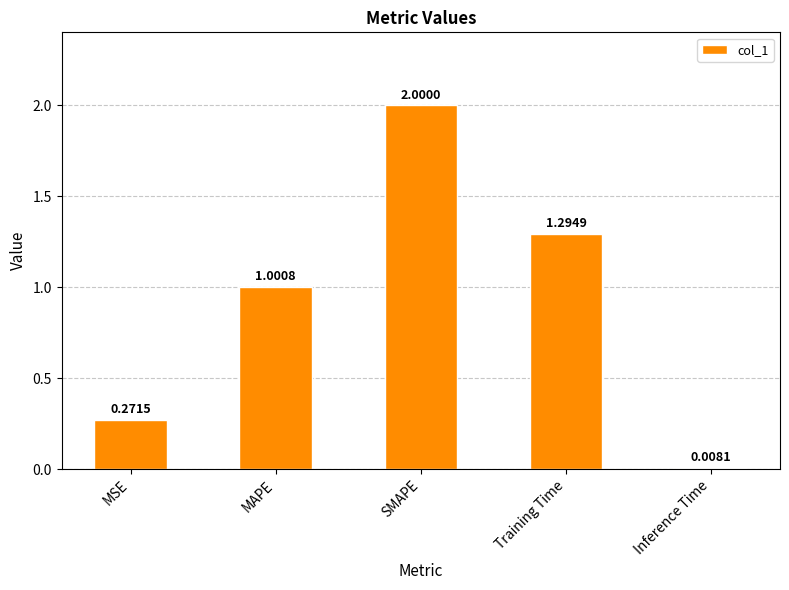

Rank the categories by value from highest to lowest.

SMAPE, Training Time, MAPE, MSE, Inference Time